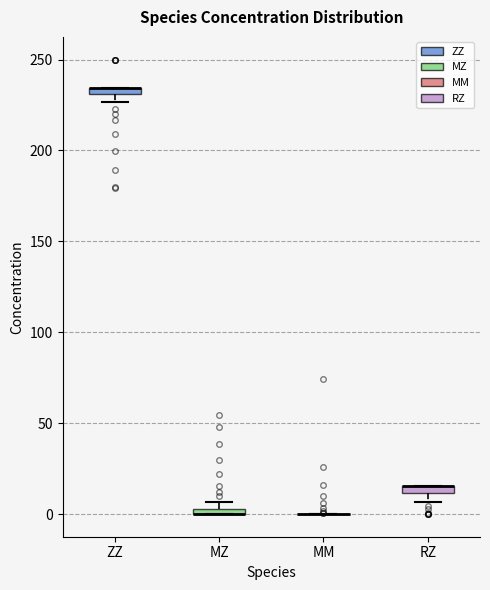

Where is the lower edge of the box for MZ on the y-axis? The values are not printed on the chart, so give them approximately, as read against the axis.

0